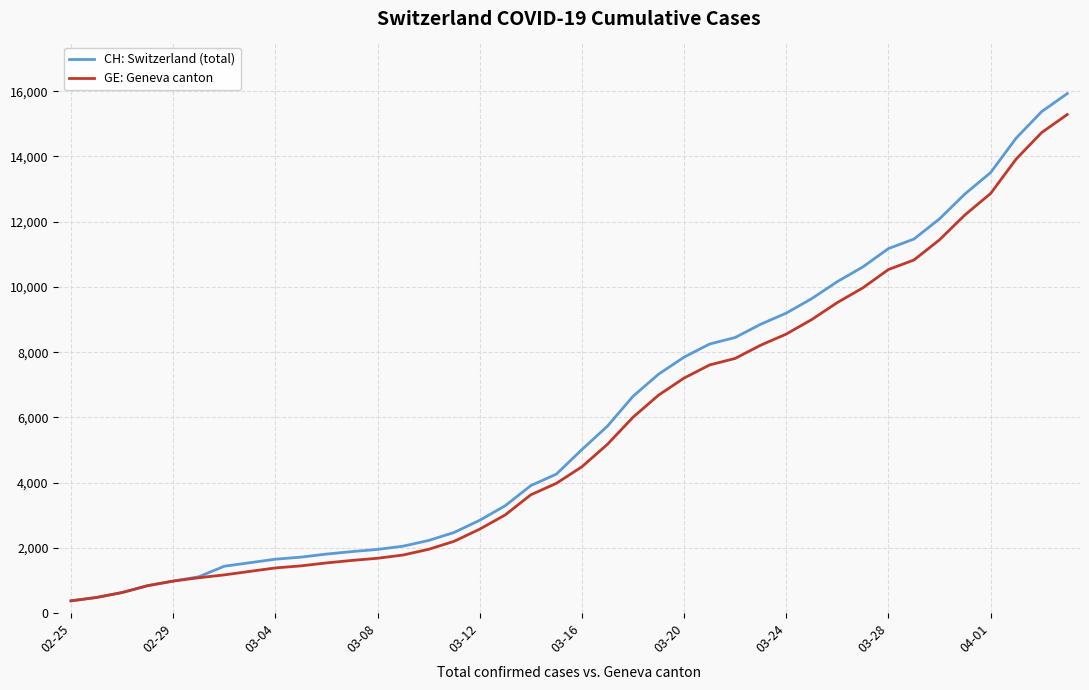

Which series has the largest range (max minus min)?

CH: Switzerland (total)